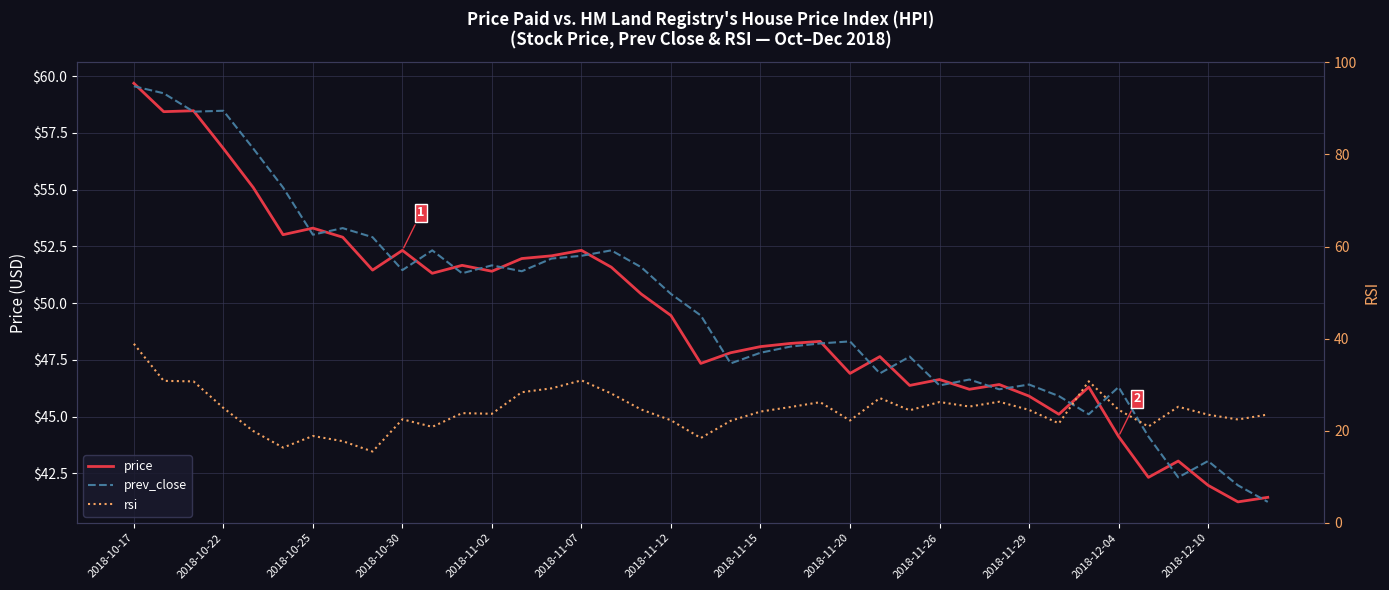

How many data points in price are less than 48?

17